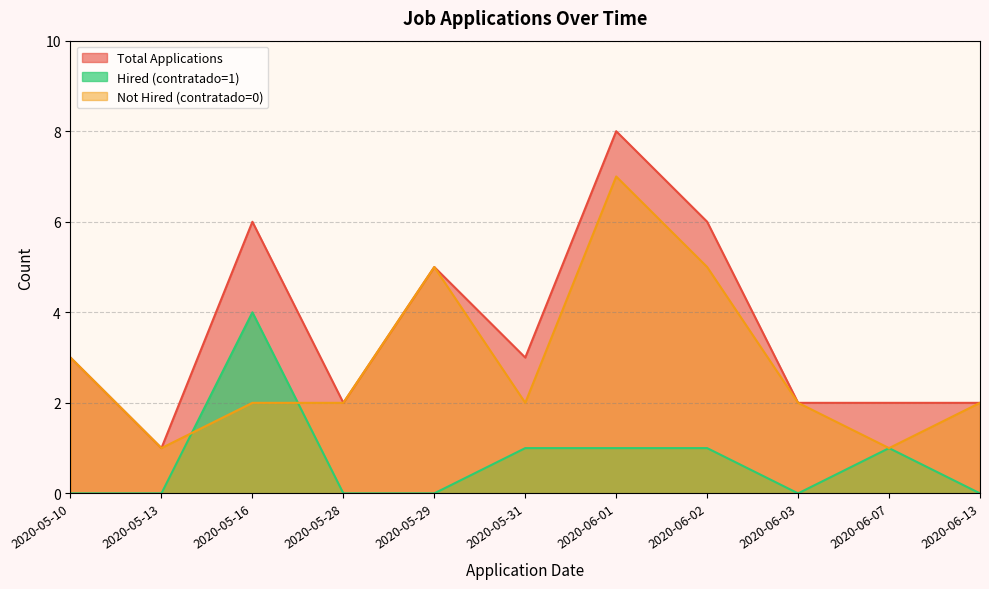

What value does the Not Hired (contratado=0) series have at 2020-05-10?

3